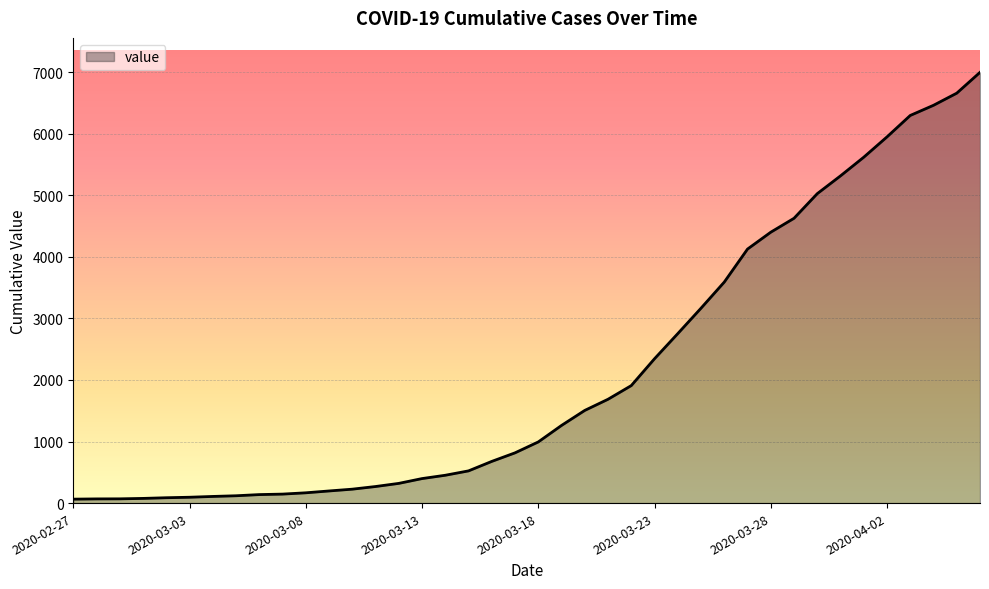

What is the difference between the maximum and minimum values?

6931